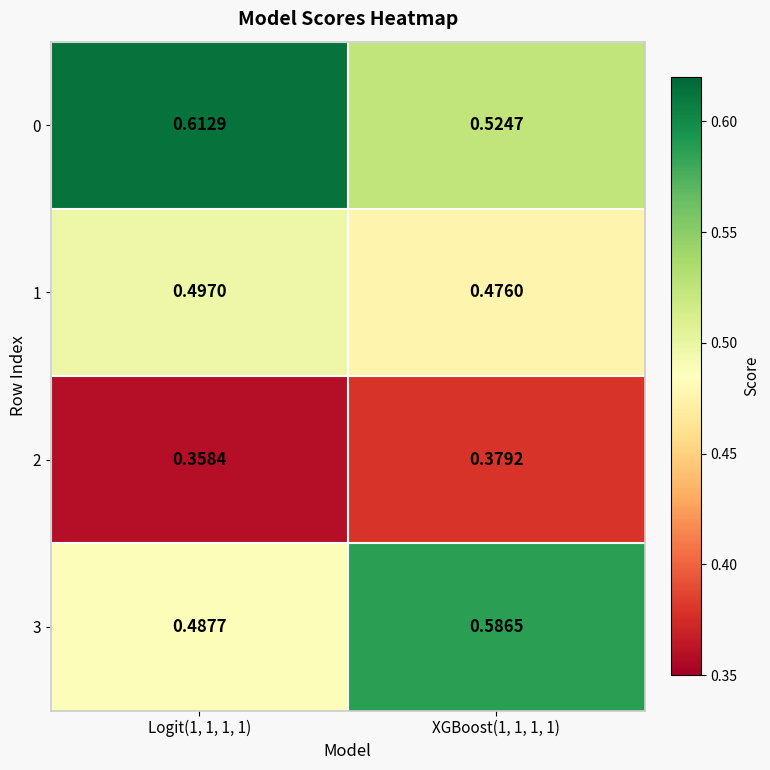

Is the value of 2 at XGBoost(1, 1, 1, 1) greater than the value of 1 at Logit(1, 1, 1, 1)?

No